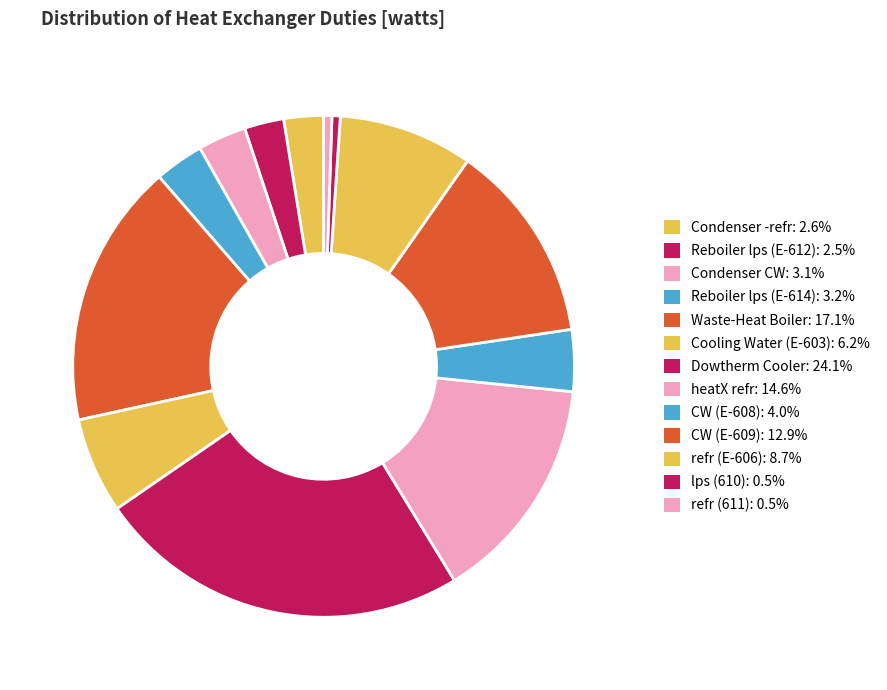

Does Reboiler lps (E-612) represent more than half of the total?

No